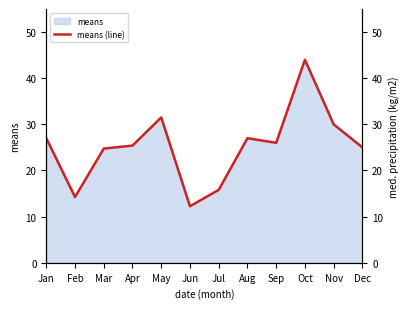

List the labels in order of value, largest first.

Oct, May, Nov, Jan, Aug, Sep, Apr, Dec, Mar, Jul, Feb, Jun